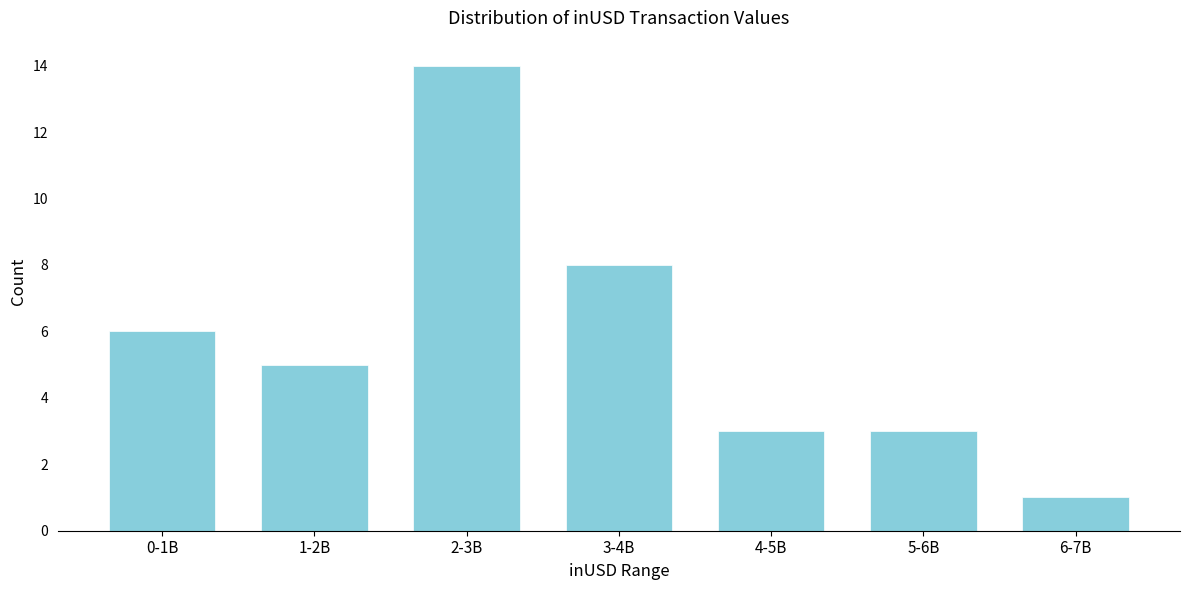

Reading left to right, extract all data points from this chart.

6	5	14	8	3	3	1